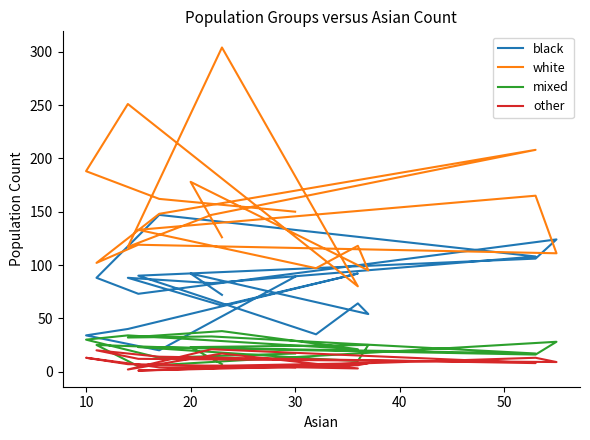

What is the sum of all white values?

2999